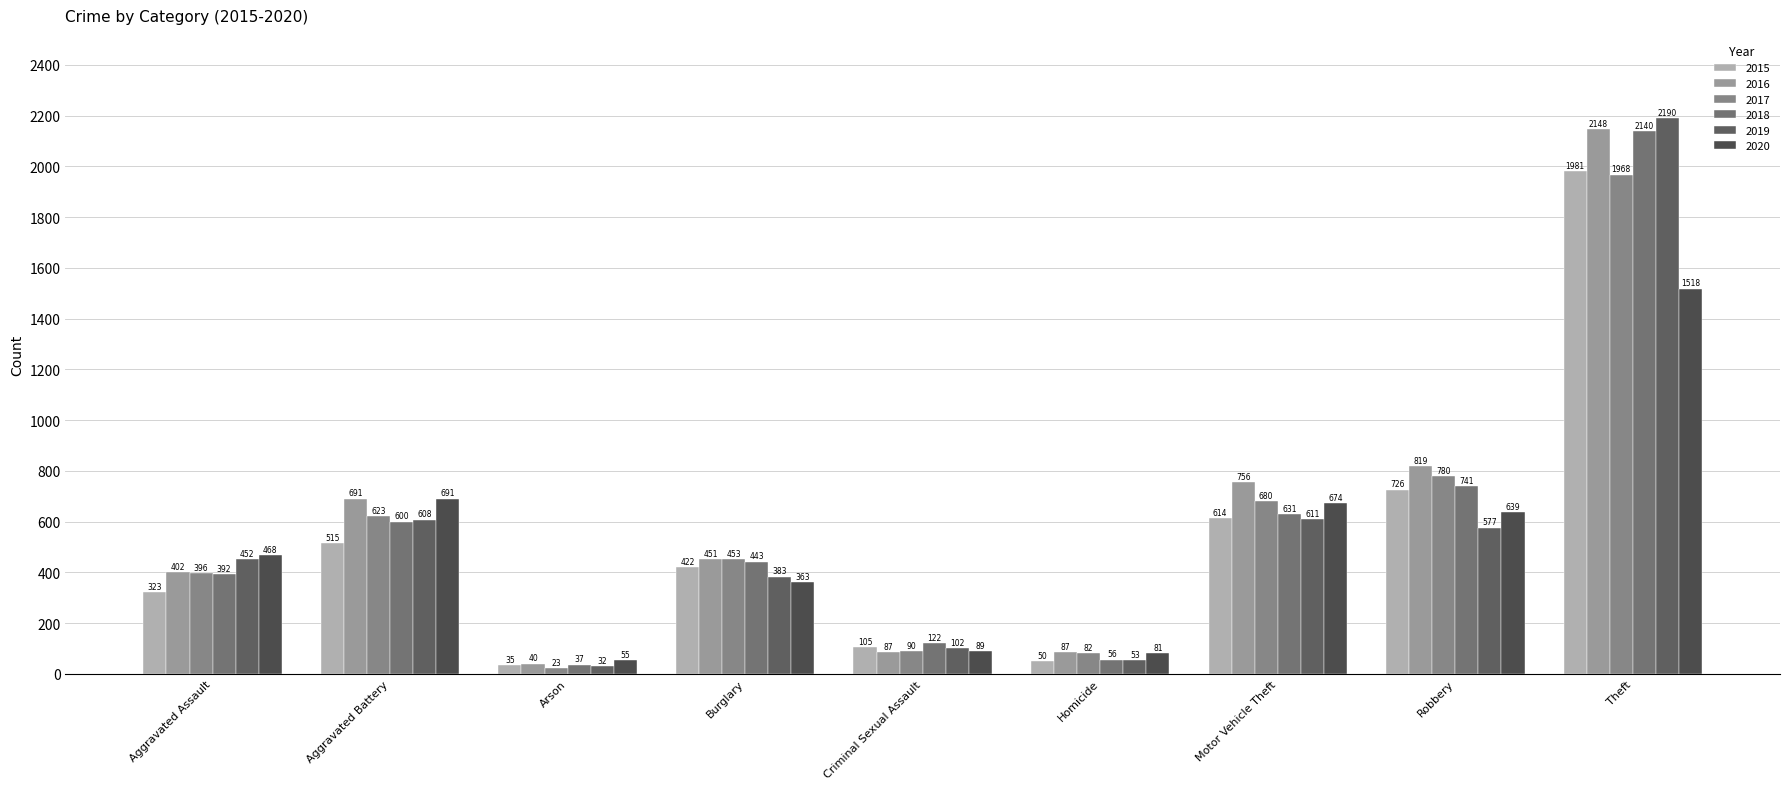

Are the bars grouped side by side (vs. stacked)?

Yes